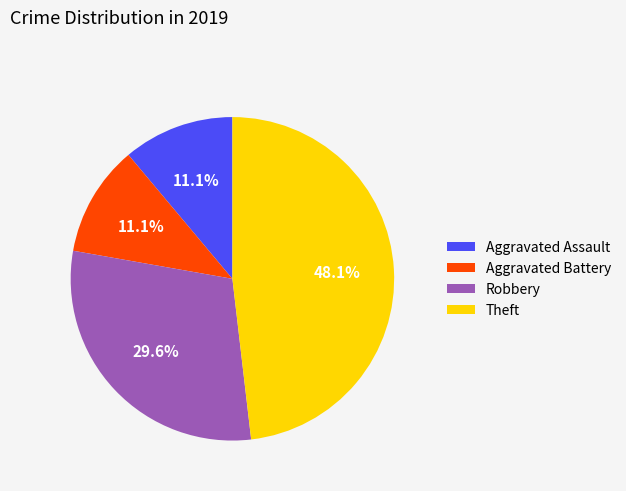

Is there a majority slice in this chart?

No